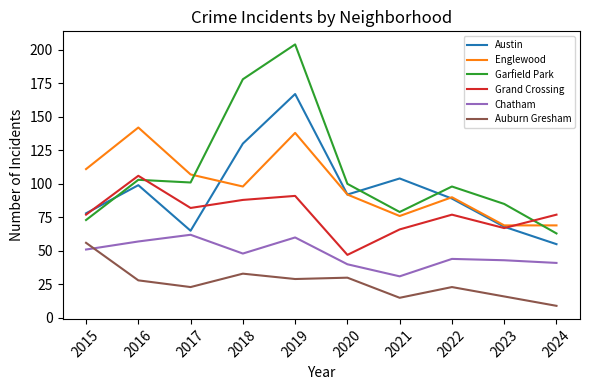

What is the average value of the Grand Crossing series?

78